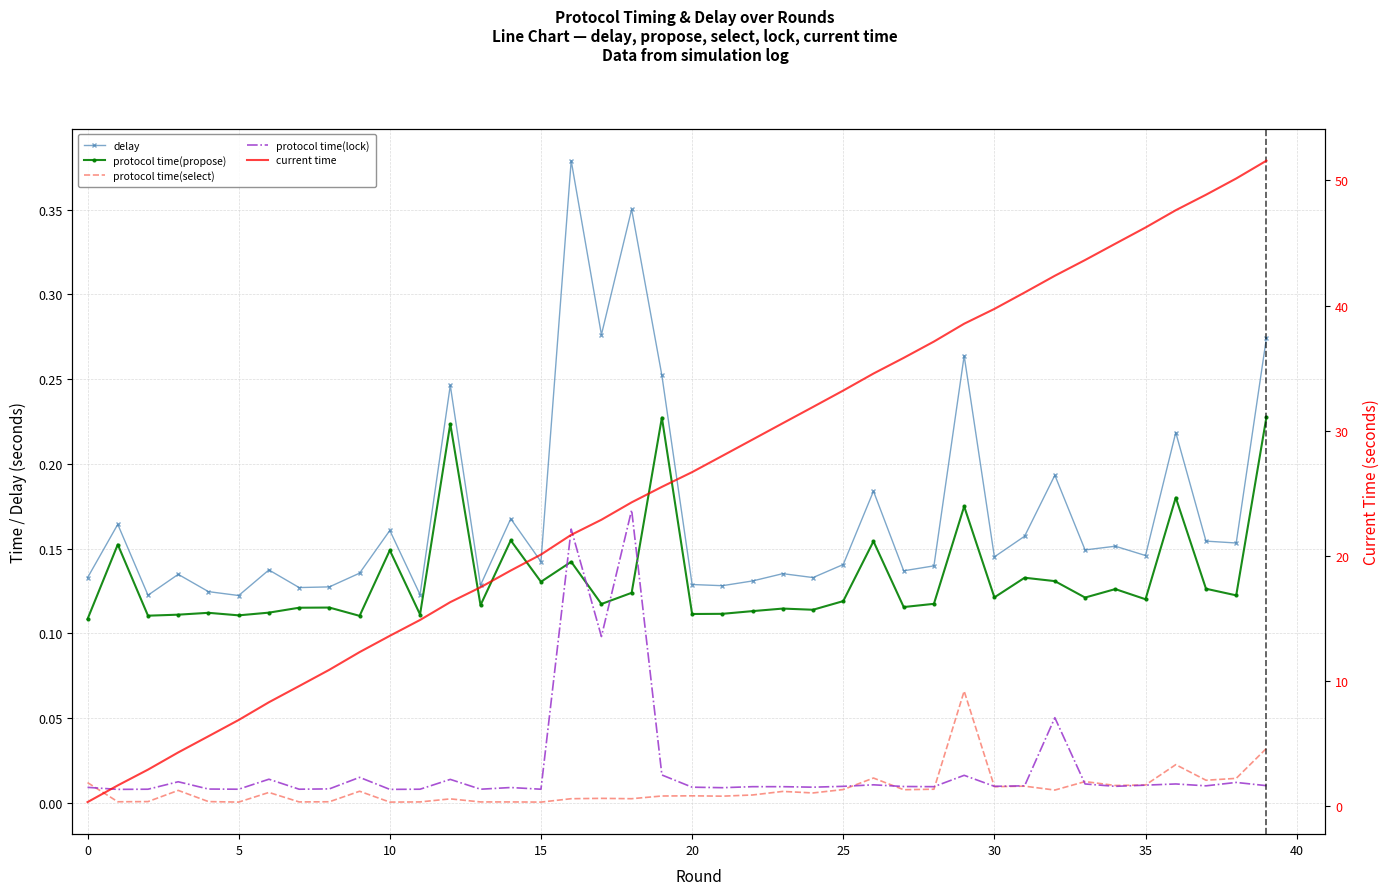

True or false: current time has more than 1 interior local peaks.

False